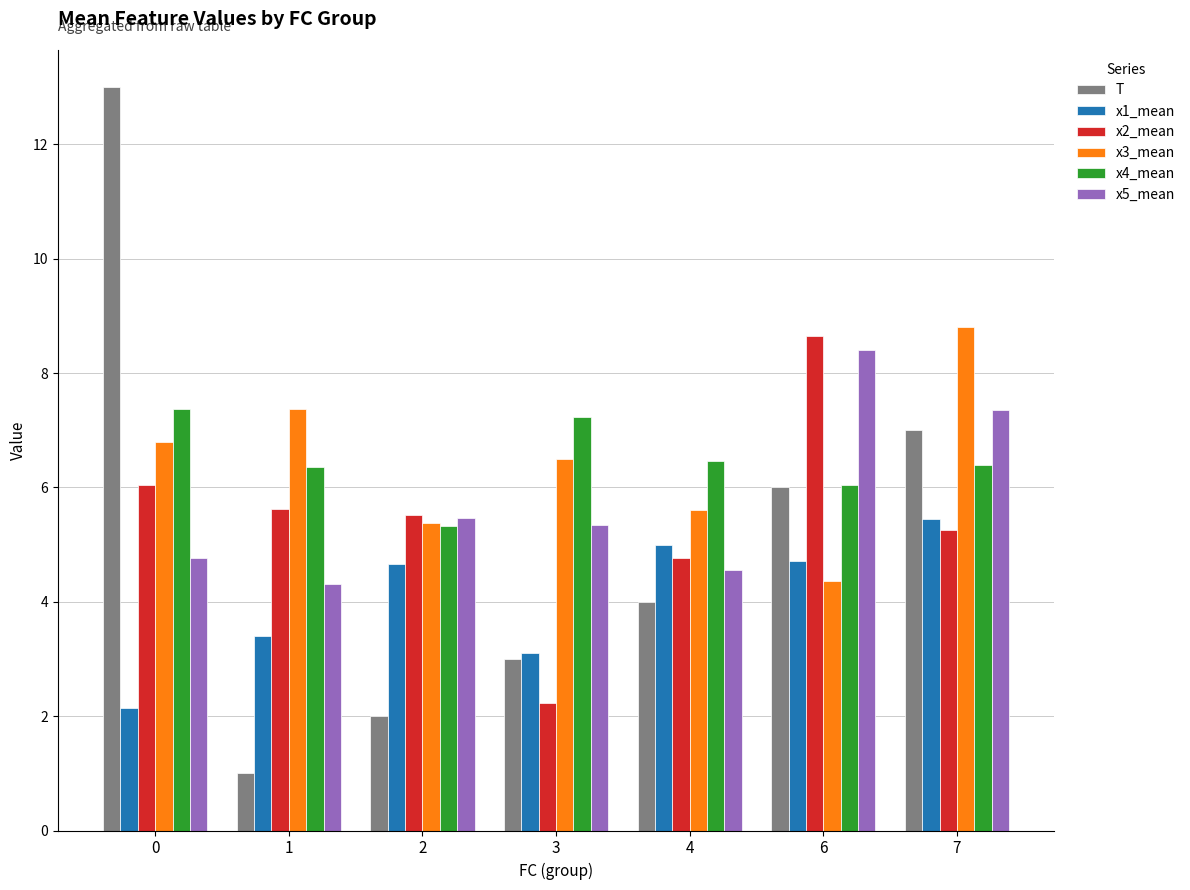

What is the total value across all series at 2?

28.3